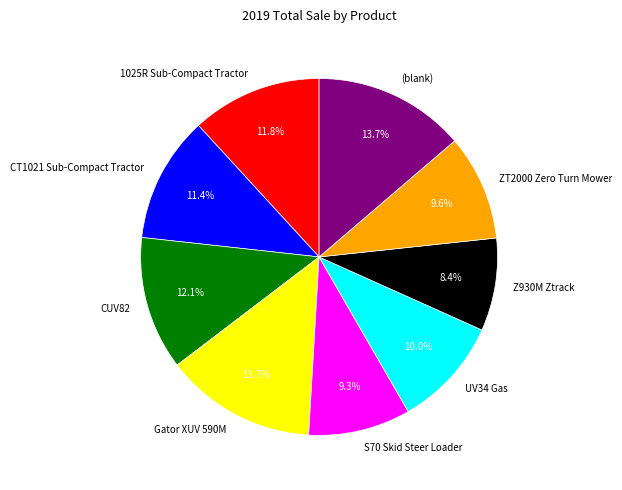

To the nearest percent, what is the difference between the largest and smallest slice percentages?

5%